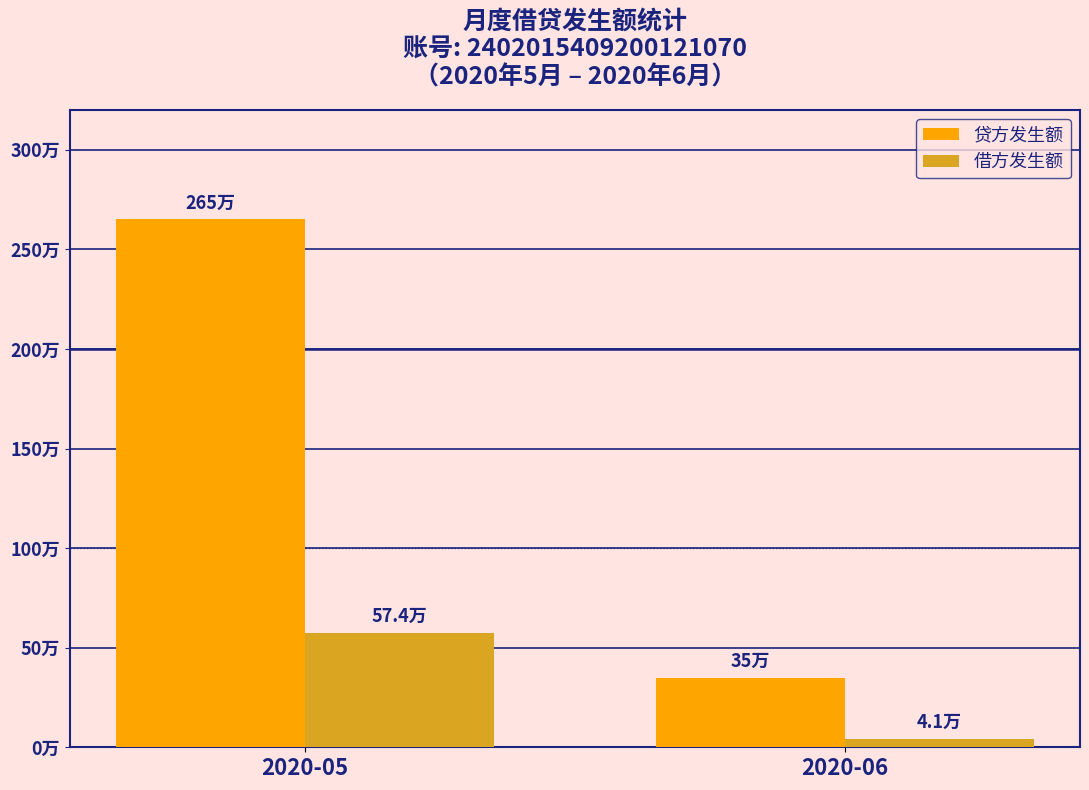

At how many categories does at least one series exceed 809526?

1